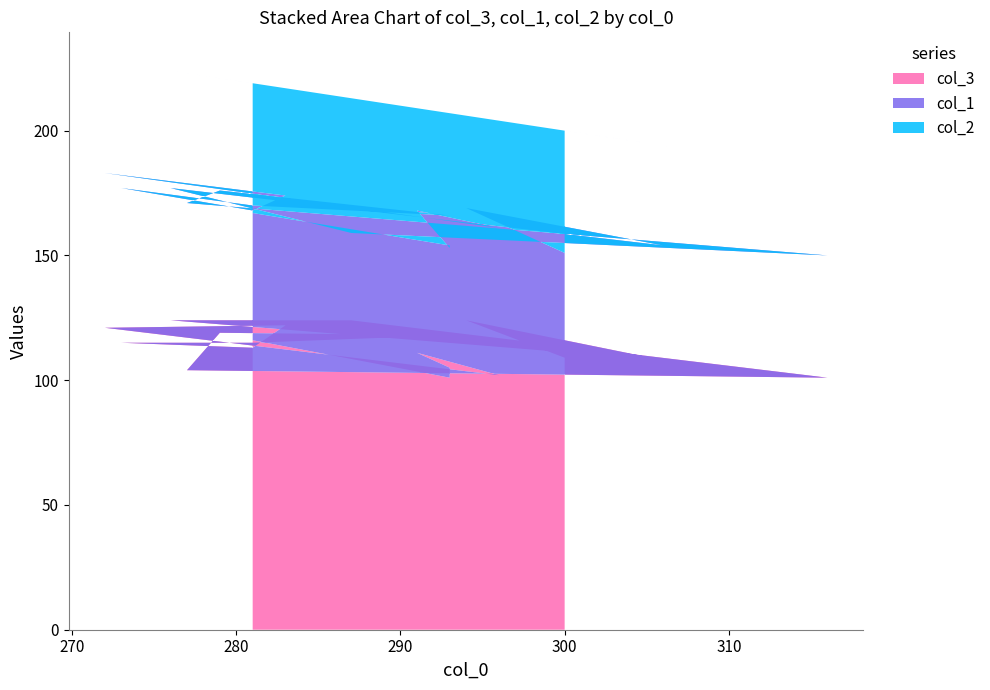

Reading right to left, what are all the values shown in this chart?

col_3: 116	101	105	111	102	121	122	113	115	115	118	119	104	101	124	124	108	124	109
col_1: 51	53	48	57	59	62	52	55	62	55	48	57	67	49	35	53	46	45	42
col_2: 52	53	54	41	43	45	43	51	50	49	41	45	52	34	54	47	40	37	49